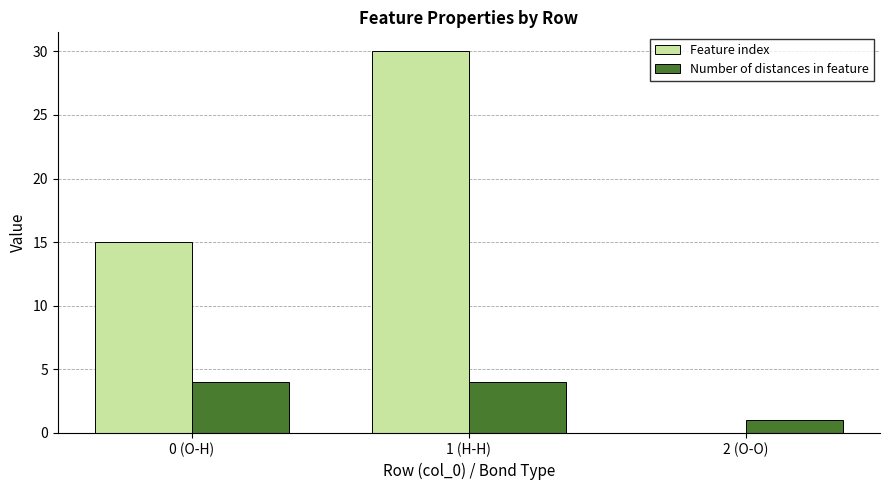

What is the sum of all Feature index values?

45